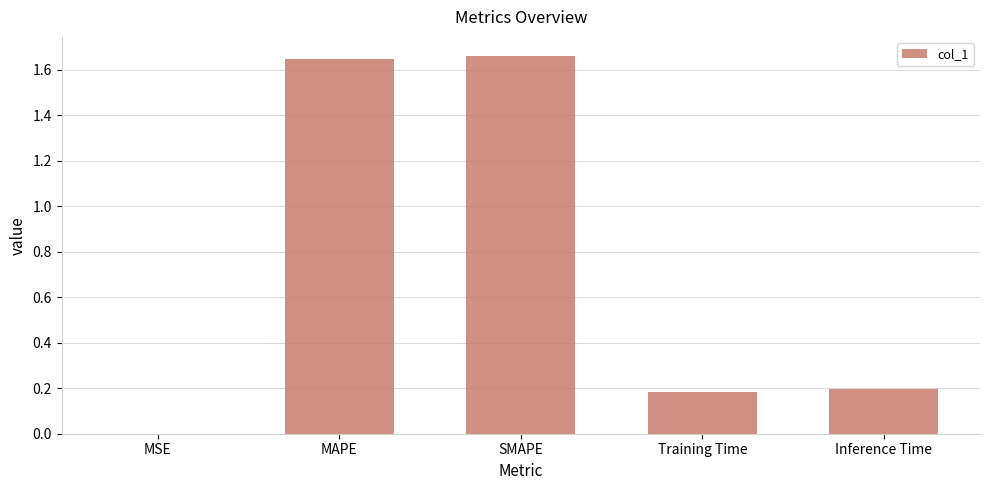

The value at MAPE is 0.4. True or false?

False